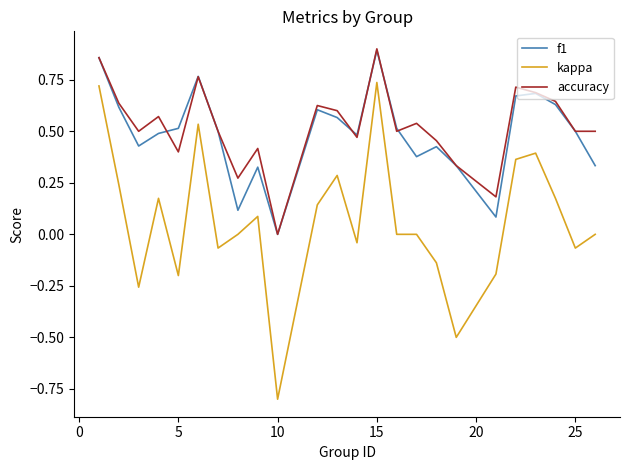

Which series has the largest range (max minus min)?

kappa